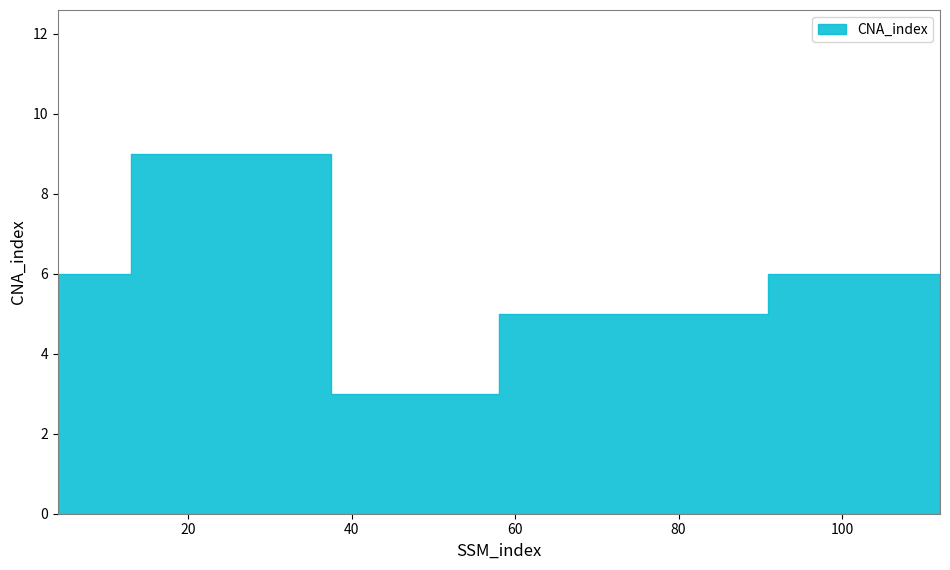

Reading right to left, list all the values displayed in this chart.

6	5	5	3	9	6